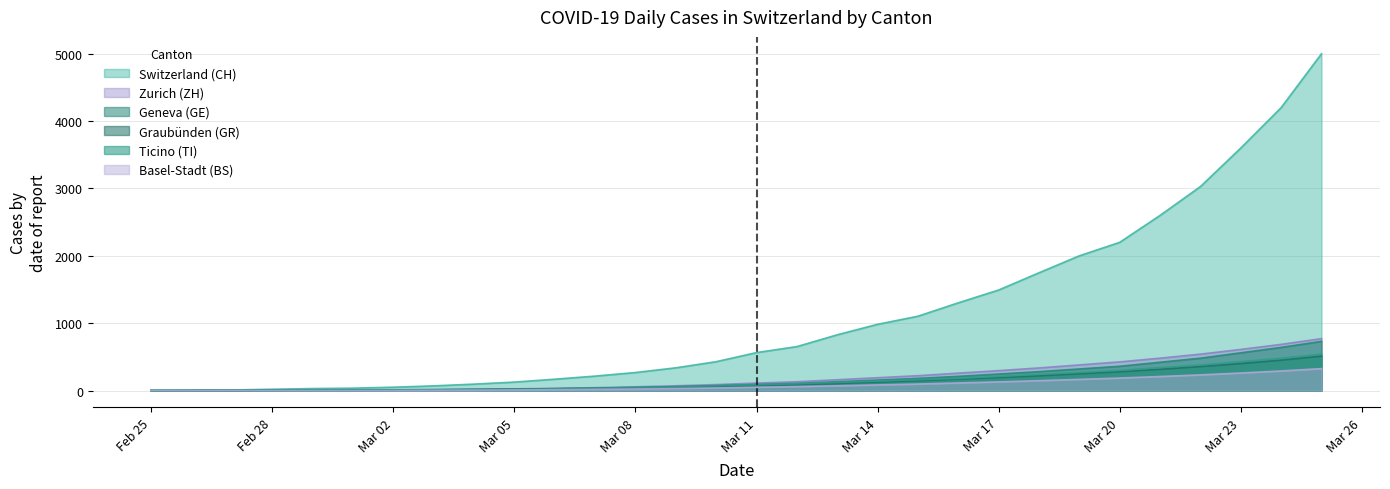

What is the maximum value shown in the chart?

5000